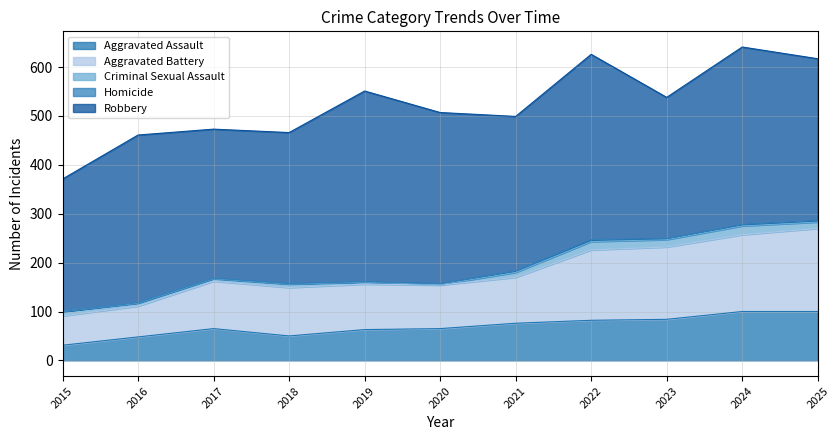

What is the average value of the Aggravated Assault series?

69